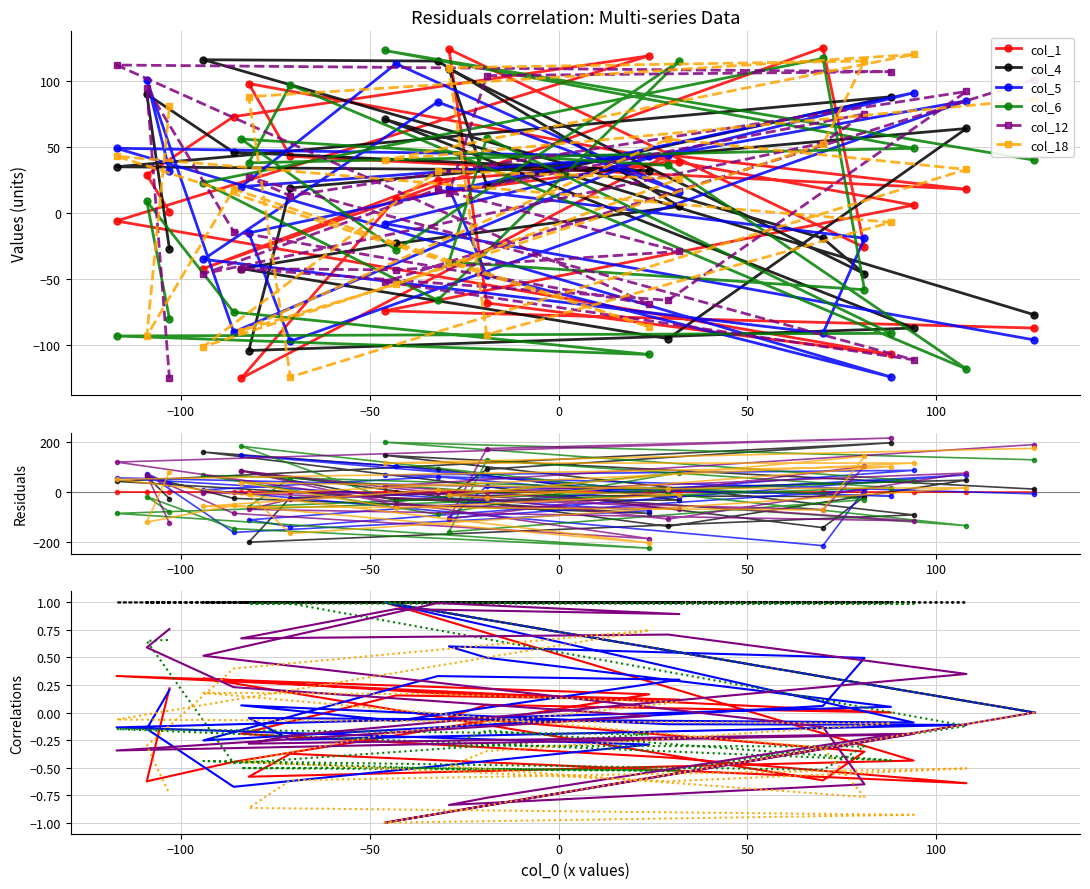

How many negative values does the col_12 series have?

11